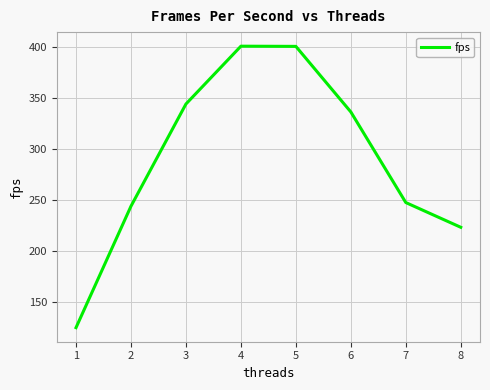

True or false: there are more than 2 points higher than both neighbors.

False